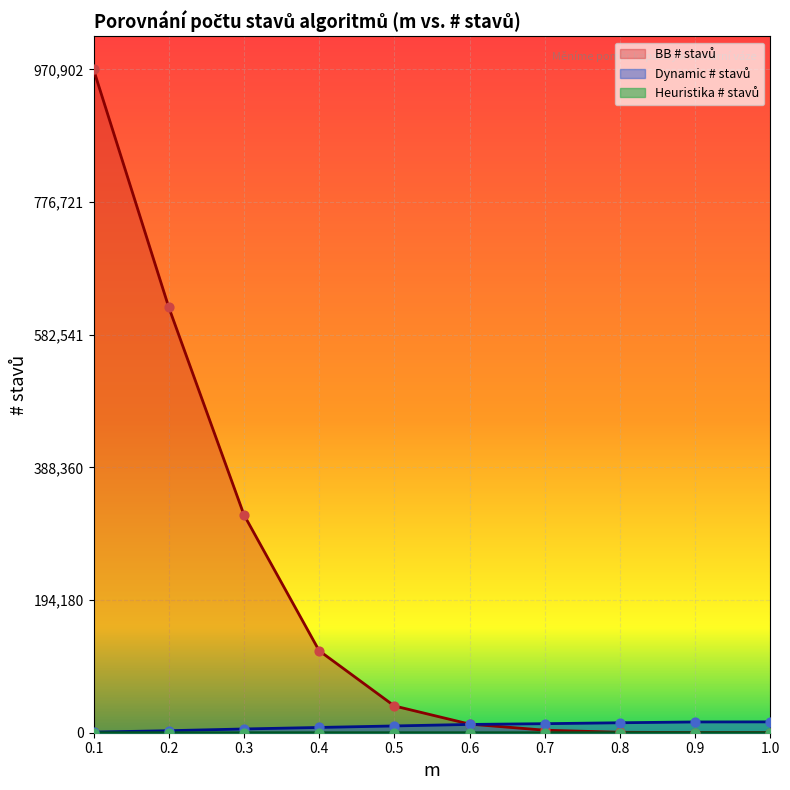

Which series contains the highest Y value?

BB # stavů